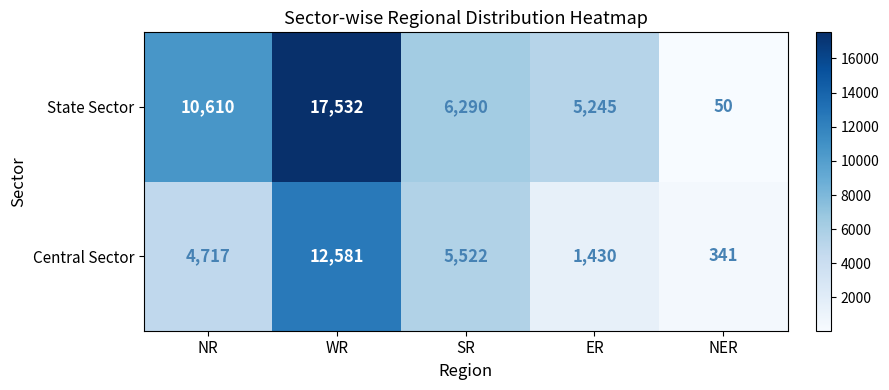

What is the spread (max minus min) of values at WR?

4951